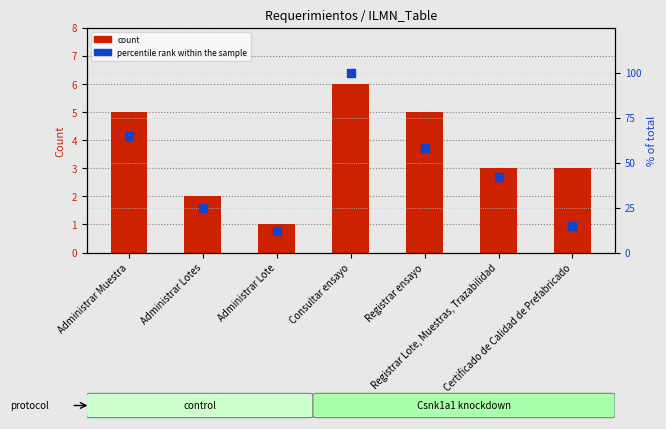

At how many categories does at least one series exceed 7?

7